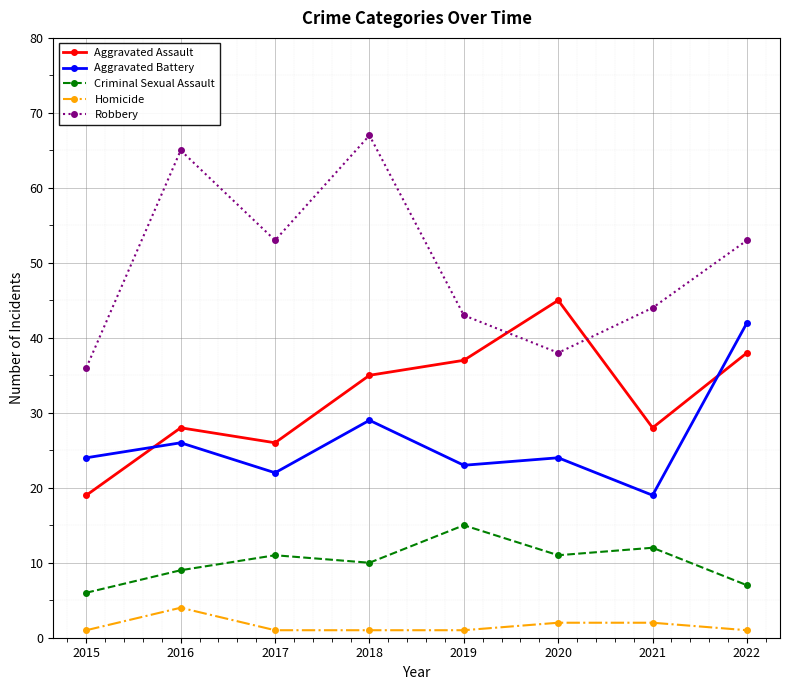

What is the minimum value shown in the chart?

1